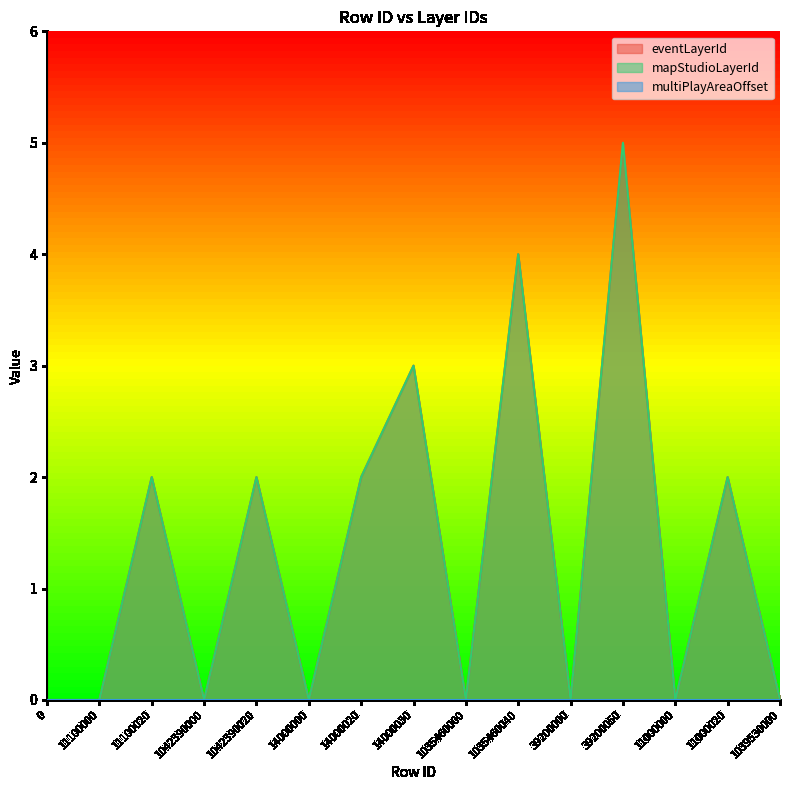

At 1035460040, list the series in order from smallest to largest.

eventLayerId, mapStudioLayerId